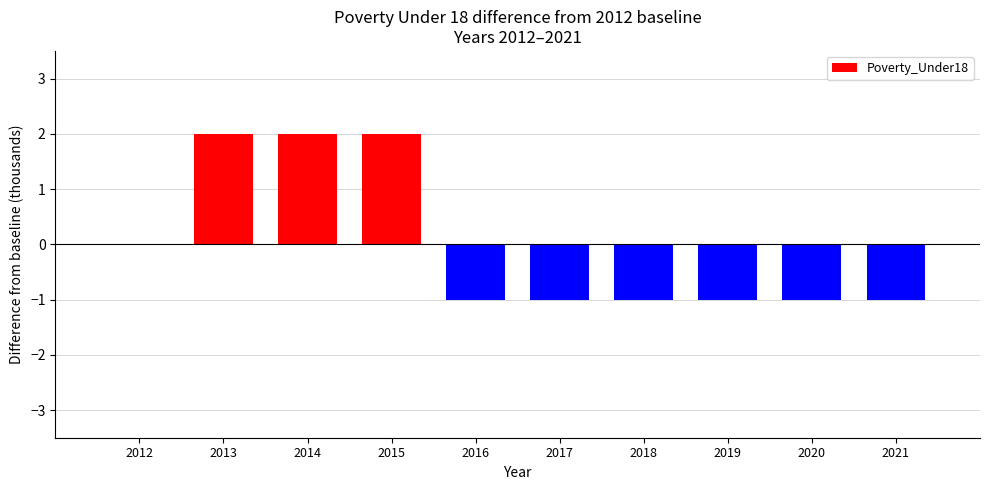

The chart shows a value of -1 at 2016. True or false?

True